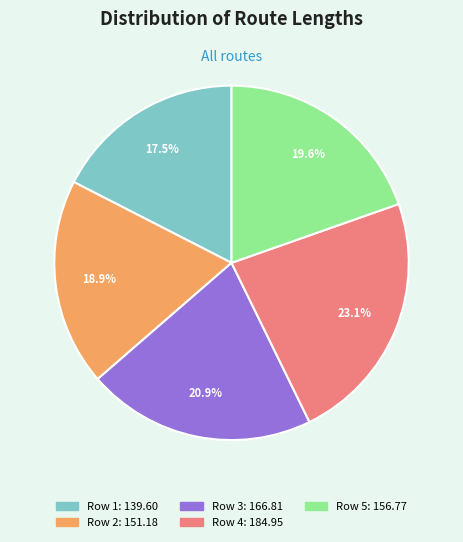

Approximately how many times larger is the value at Row 5 compared to Row 1?

1.1